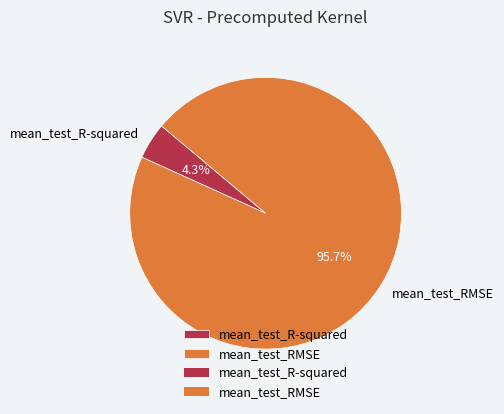

To the nearest percent, what is the difference between the mean_test_R-squared and mean_test_RMSE slice percentages?

91%